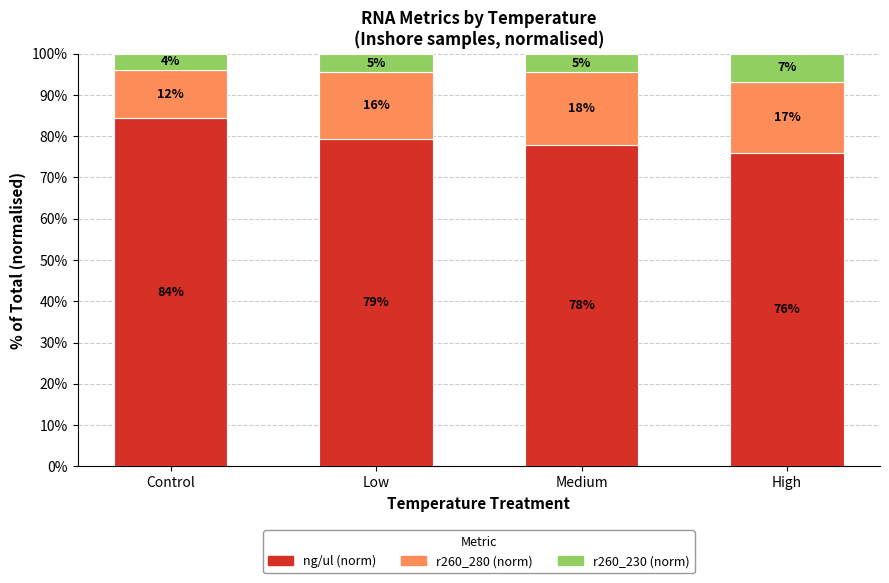

Rank the series at Low from lowest to highest value.

r260_230 (norm), r260_280 (norm), ng/ul (norm)